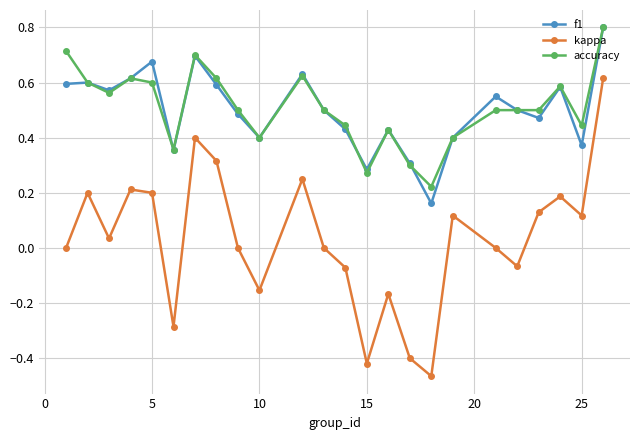

How many lines are shown in the chart?

3